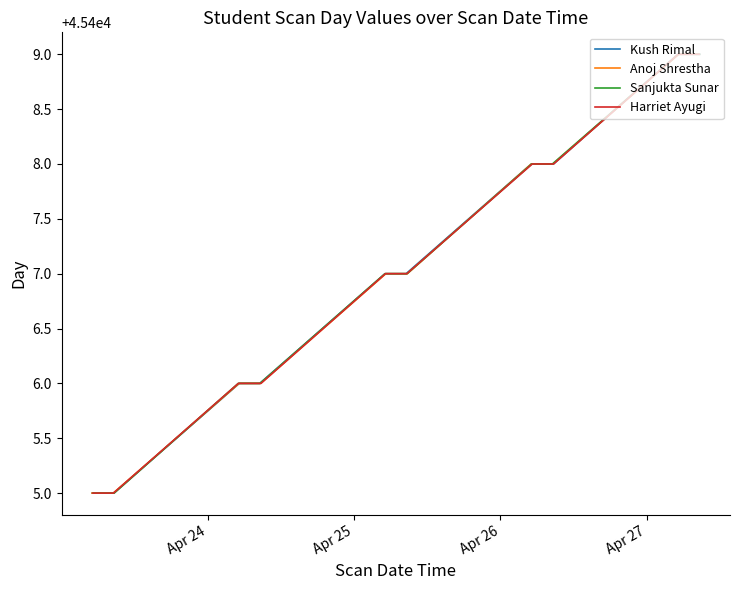

Reading left to right, extract all data points from this chart.

Kush Rimal: 45405	45405	45406	45406	45407	45407	45408	45408	45409	45409
Anoj Shrestha: 45405	45405	45406	45406	45407	45407	45408	45408	45409	45409
Sanjukta Sunar: 45405	45405	45406	45406	45407	45407	45408	45408	45409	45409
Harriet Ayugi: 45405	45405	45406	45406	45407	45407	45408	45408	45409	45409